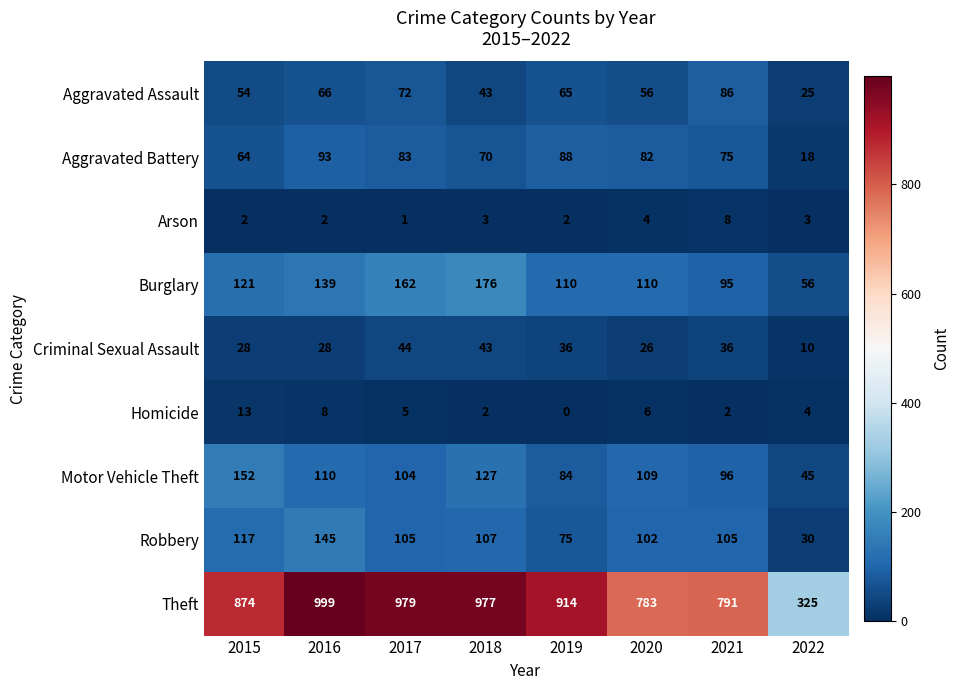

What is the difference between the maximum and second lowest values in the Motor Vehicle Theft series?

68